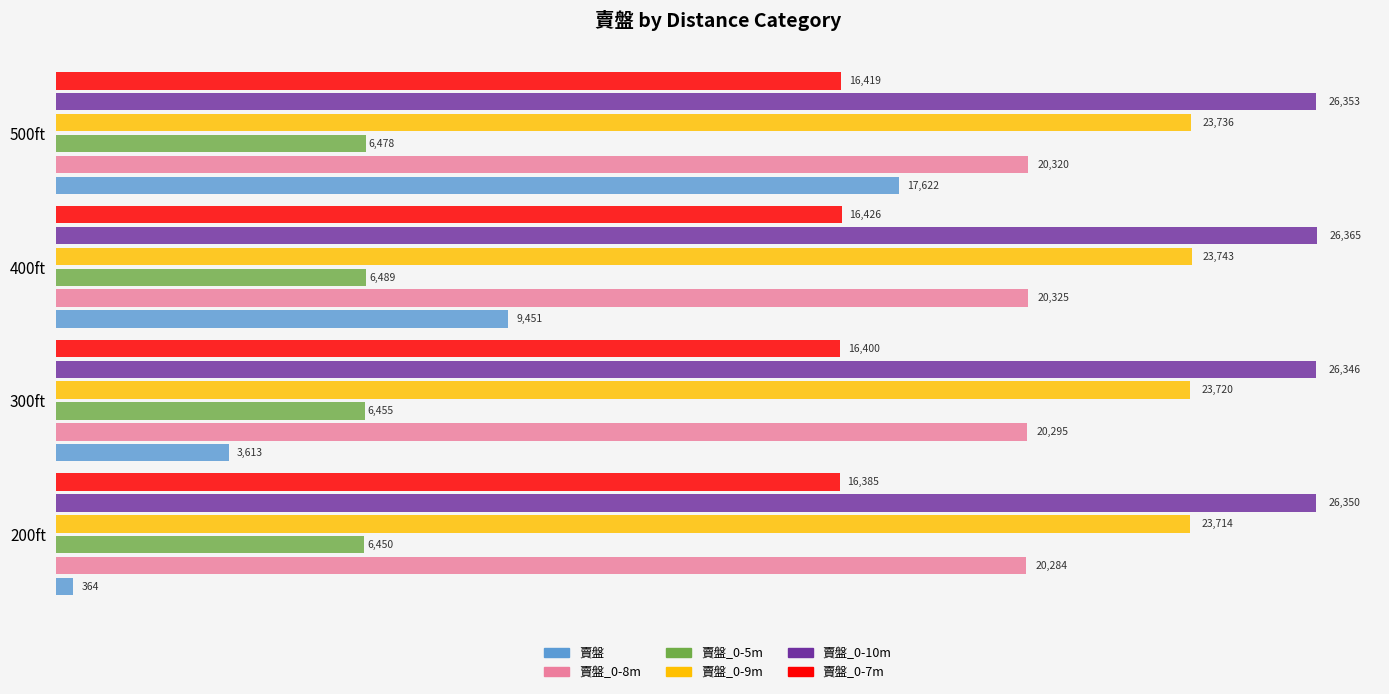

List the series in order of their peak value, highest first.

賣盤_0-10m, 賣盤_0-9m, 賣盤_0-8m, 賣盤, 賣盤_0-7m, 賣盤_0-5m